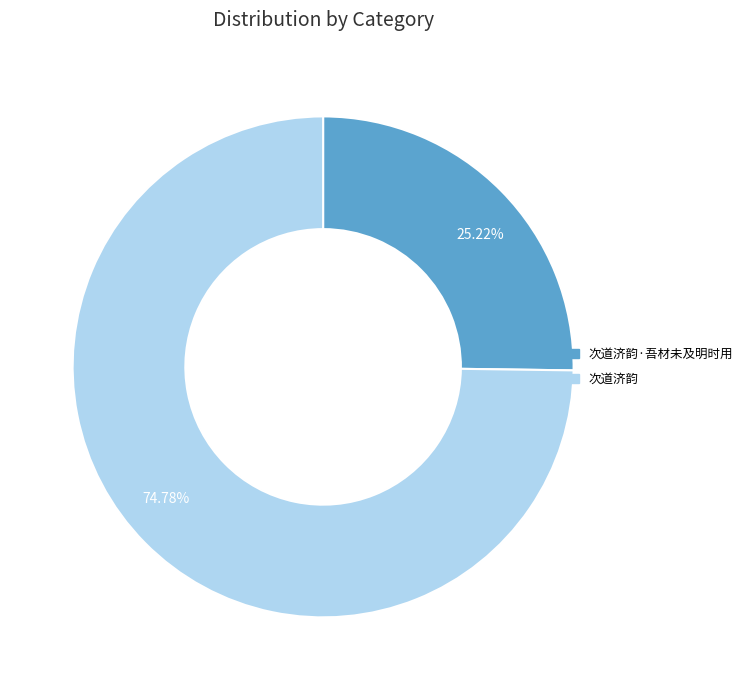

To the nearest percent, what portion does 次道济韵·吾材未及明时用 represent?

25%